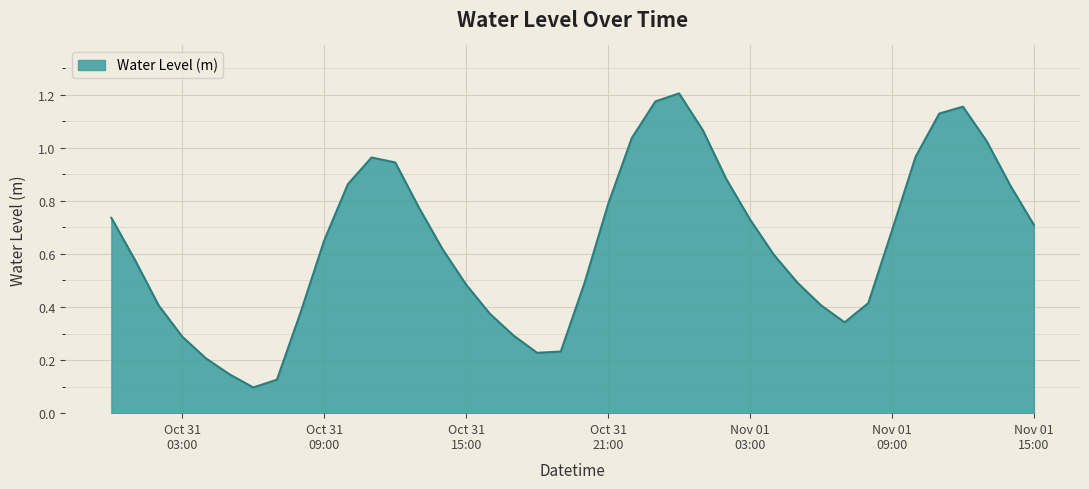

What is the difference between the maximum and minimum values?

1.1